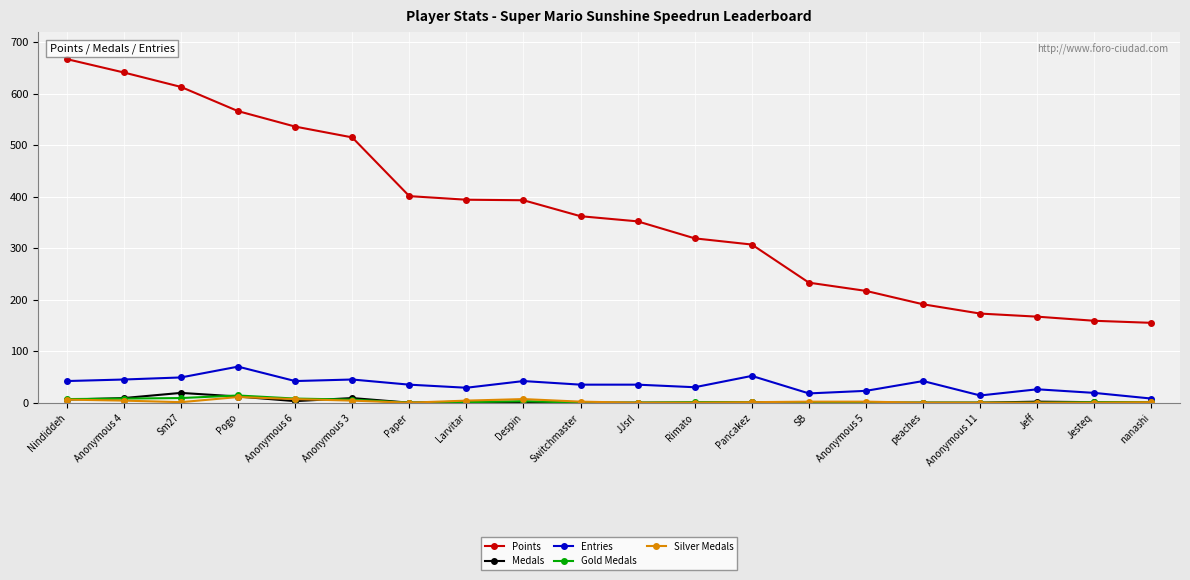

How many values in the Points series are below 362?

10